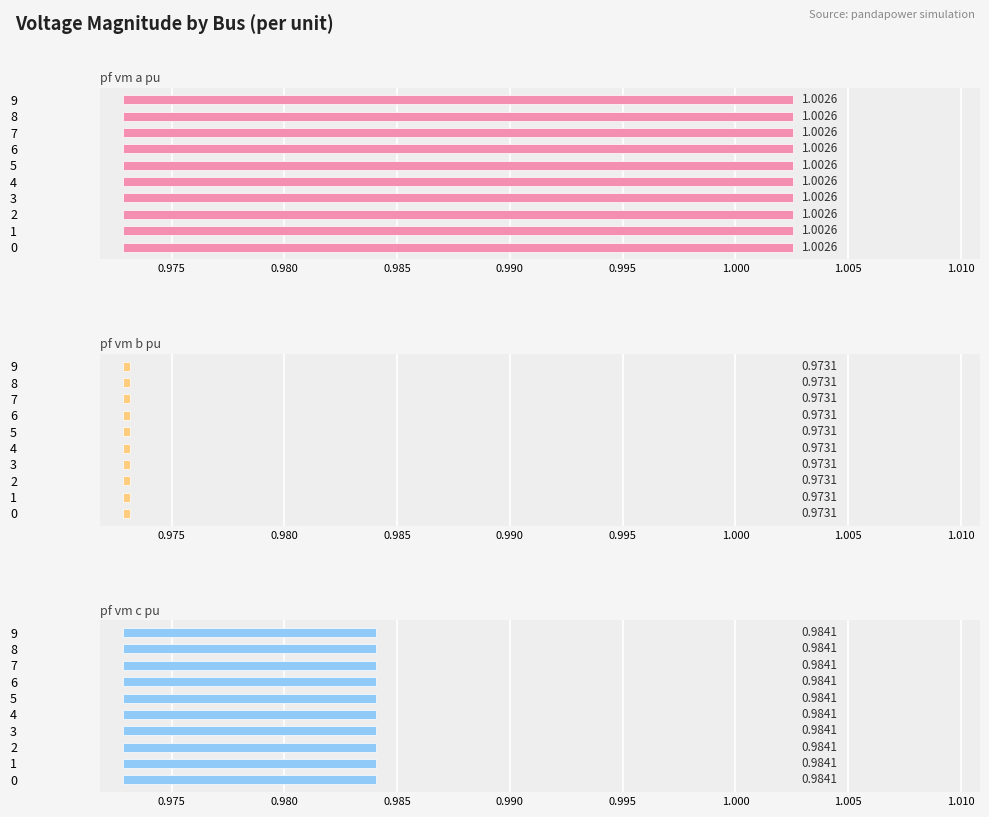

What is the greatest value displayed?

1.0